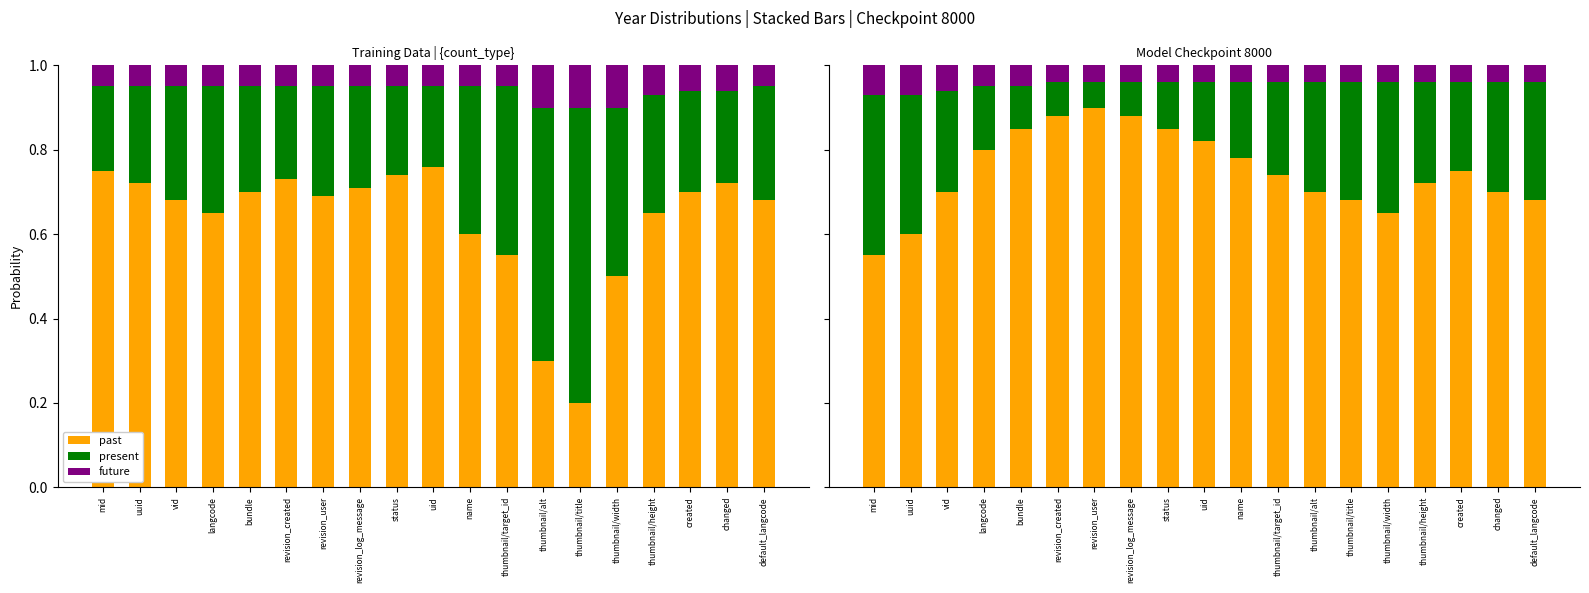

What is the difference between the present values at changed and uuid?

0.1